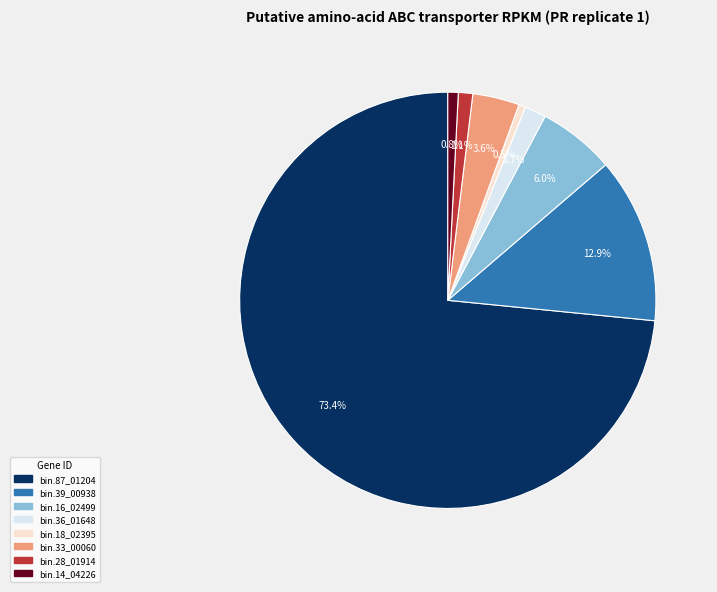

Is bin.14_04226 the majority of the pie?

No